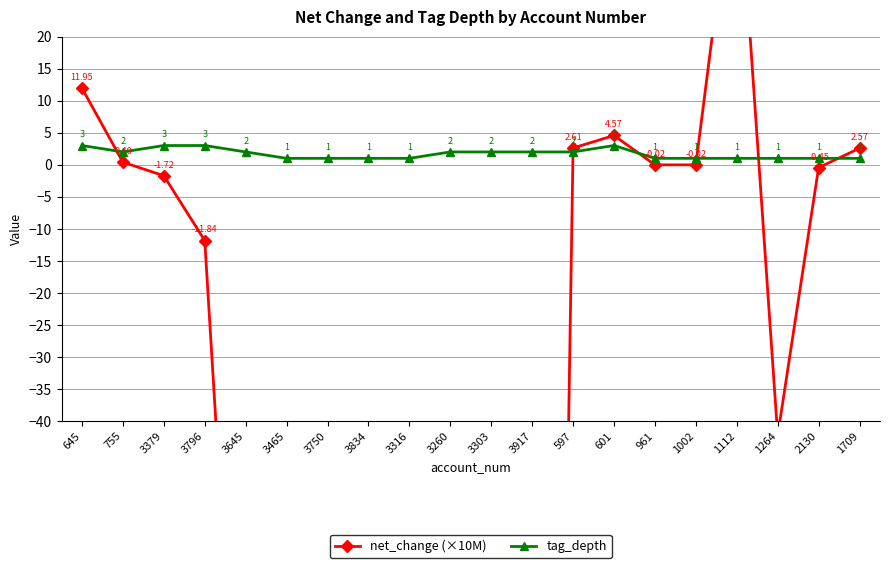

Count the number of data series in this chart.

2